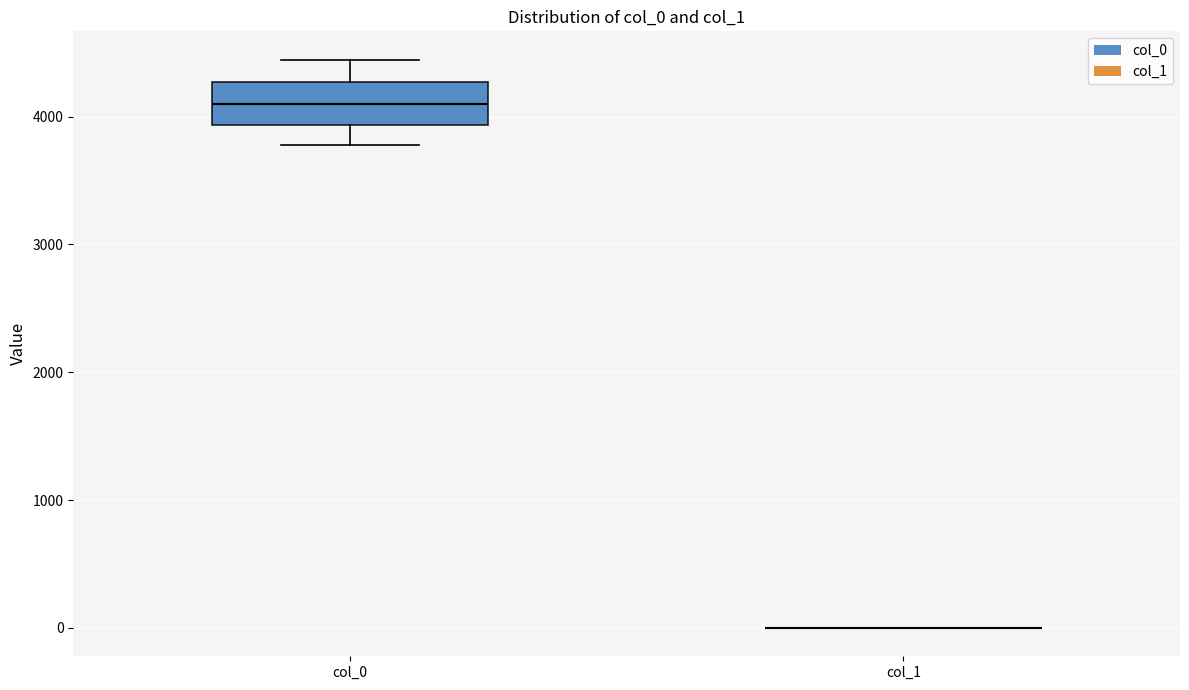

Reading left to right, read every box against the y-axis: the position of its median line, the range the box covers, and the ends of its whiskers. The values are not printed on the chart, so give them approximately, as read against the axis.

col_0: median 4100, box 3900 to 4300, whiskers 3800 to 4400
col_1: box collapsed to a line at 0, whiskers 0 to 0